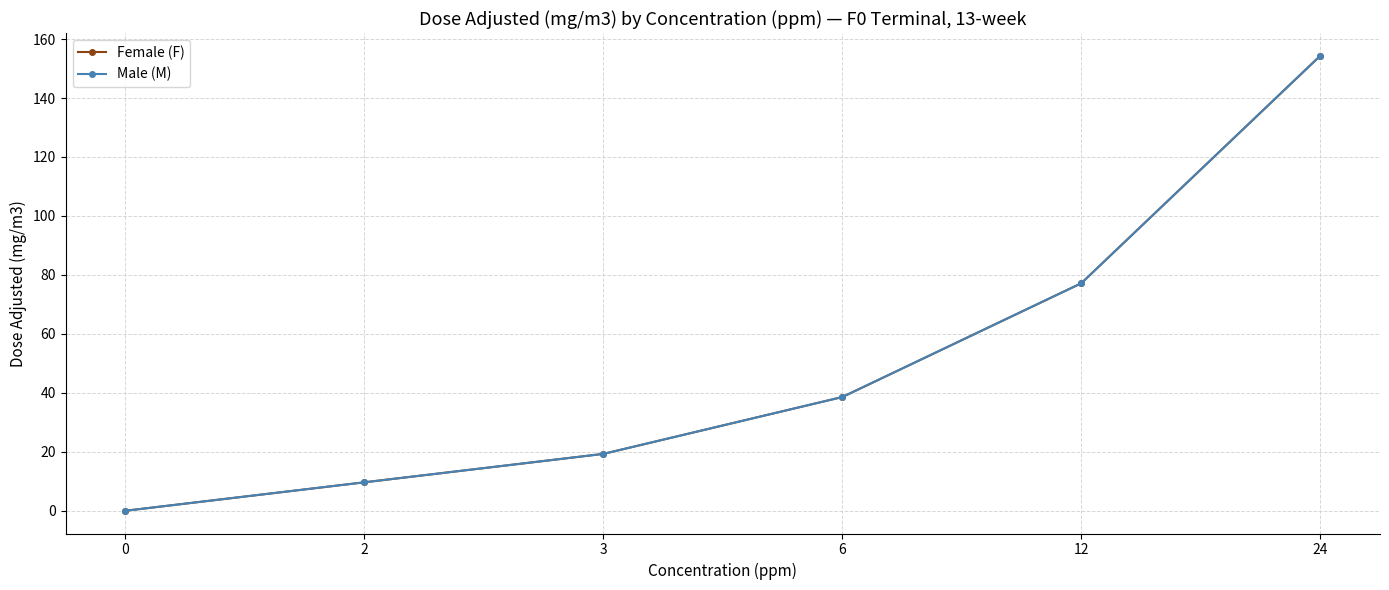

Is this an area chart (filled region under the line)?

No